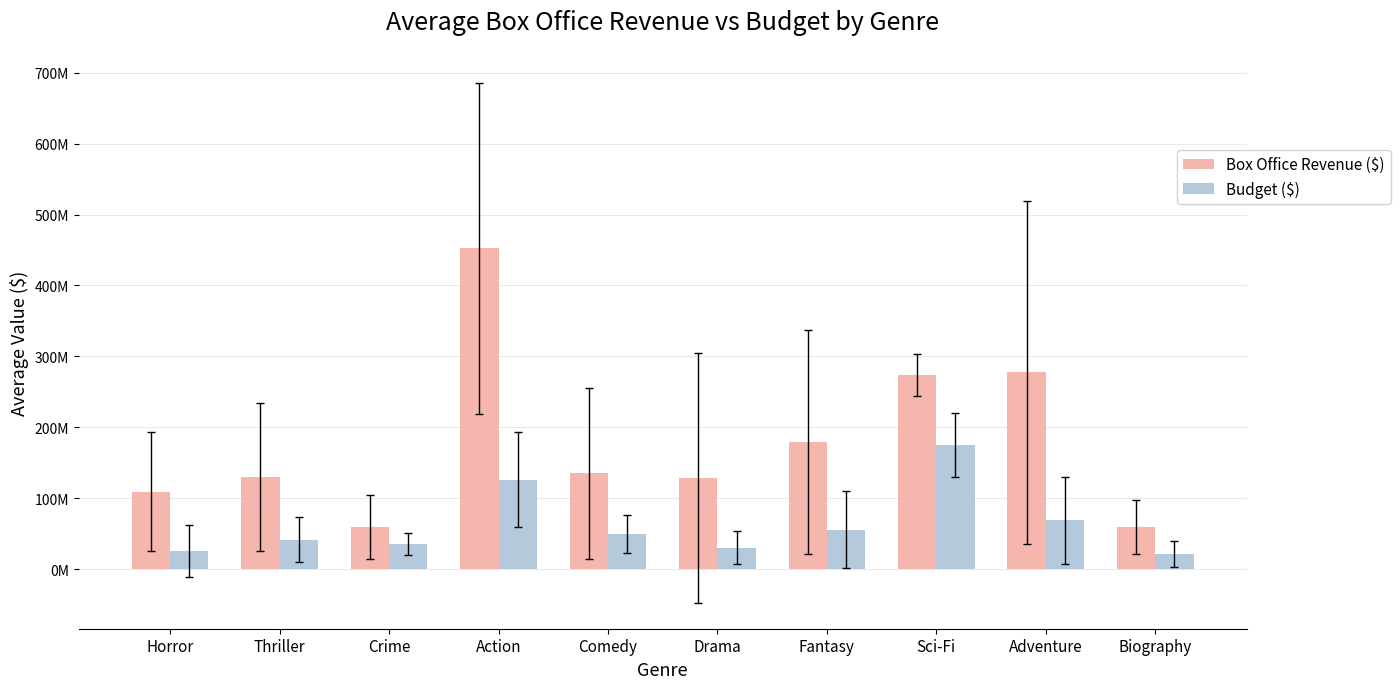

True or false: Box Office Revenue ($) has a value of 128962500 at Drama.

True